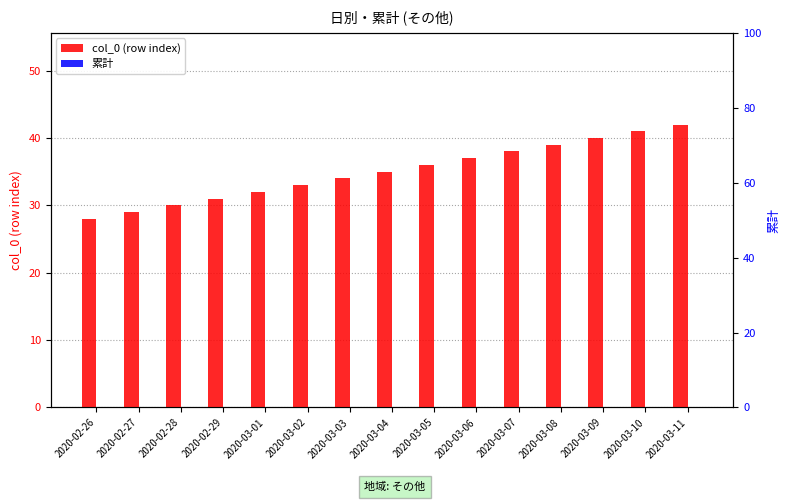

At which label does col_0 (row index) reach its peak?

2020-03-11